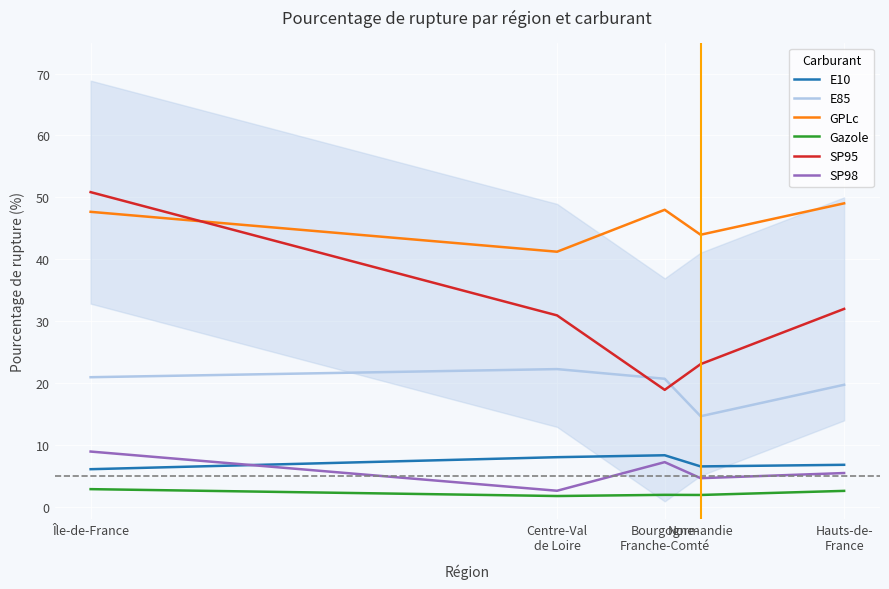

At which category is the sum across all series the highest?

Île-de-France